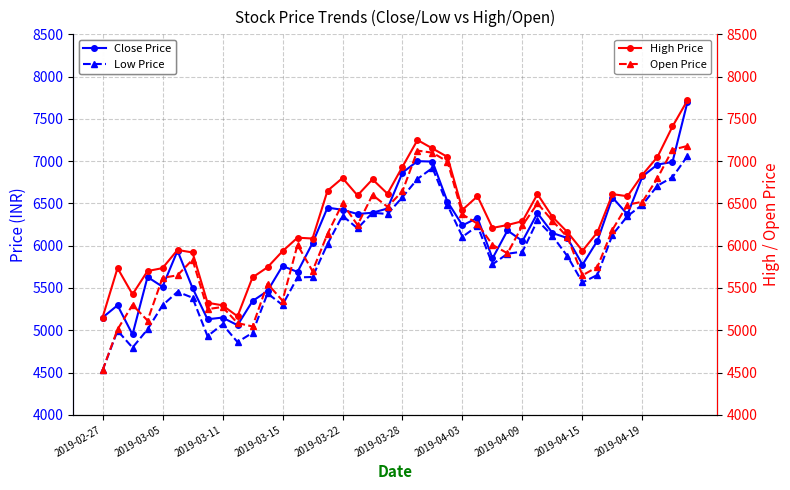

Reading left to right, list all the values displayed in this chart.

Close Price: 5150	5295	4950	5630	5515	5940	5500	5130	5150	5060	5345	5465	5760	5690	6030	6450	6425	6375	6390	6440	6865	7000	6995	6520	6240	6330	5850	6180	6055	6385	6150	6090	5775	6060	6570	6370	6820	6960	6990	7700
Low Price: 4525	4995	4795	5010	5295	5455	5385	4930	5070	4860	4970	5435	5300	5625	5630	6020	6355	6205	6390	6375	6575	6790	6920	6480	6105	6235	5780	5905	5930	6300	6115	5875	5565	5655	6130	6350	6485	6710	6810	7060
High Price: 5150	5735	5425	5700	5735	5950	5920	5325	5295	5165	5625	5745	5935	6095	6085	6650	6800	6595	6785	6615	6935	7250	7150	7050	6425	6585	6210	6245	6290	6610	6340	6160	5940	6160	6610	6585	6840	7050	7410	7720
Open Price: 4525	5010	5300	5115	5620	5650	5835	5250	5275	5085	5045	5550	5350	6010	5700	6140	6500	6245	6600	6460	6645	7125	7100	6995	6370	6260	6010	5910	6240	6500	6295	6100	5650	5750	6190	6485	6520	6800	7135	7180